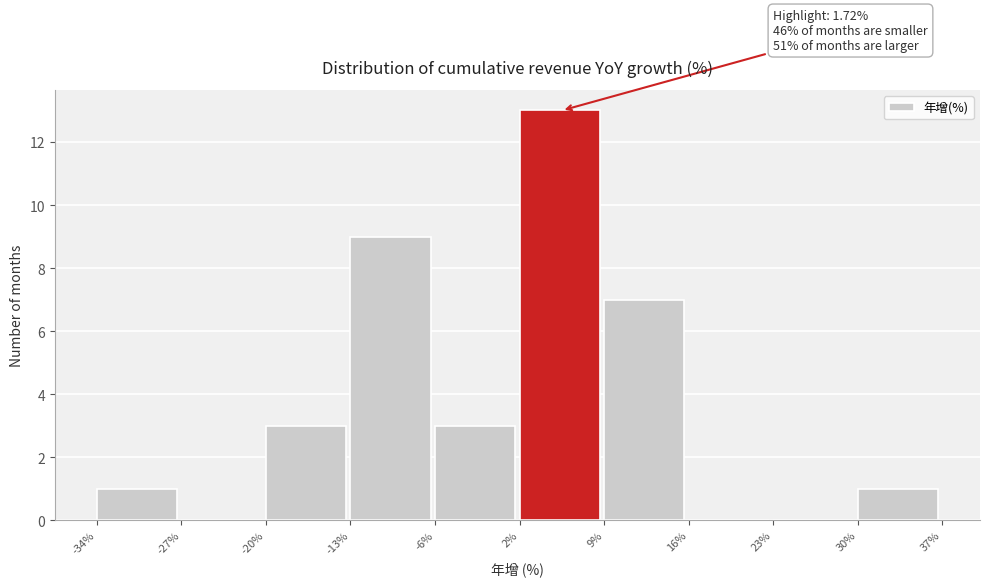

Which range on the x-axis has the tallest bar?

2% to 9%